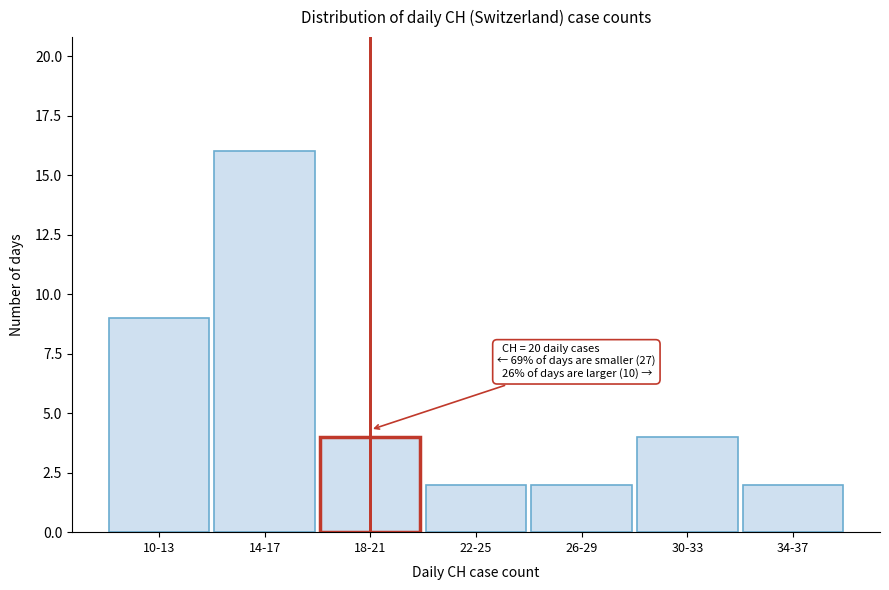

Reading right to left, what are all the values shown in this chart?

2	4	2	2	4	16	9